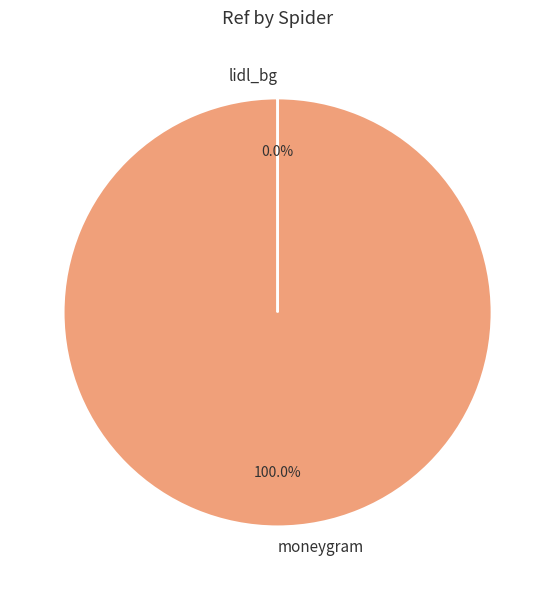

Does any single category account for the majority?

Yes